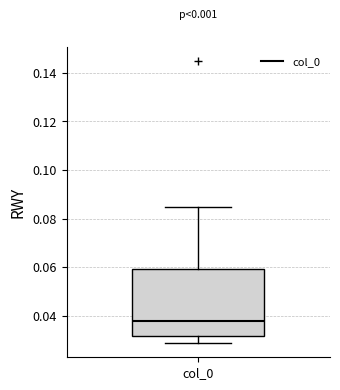

Where does the median line of the box for col_0 sit on the y-axis? The values are not printed on the chart, so give them approximately, as read against the axis.

0.038